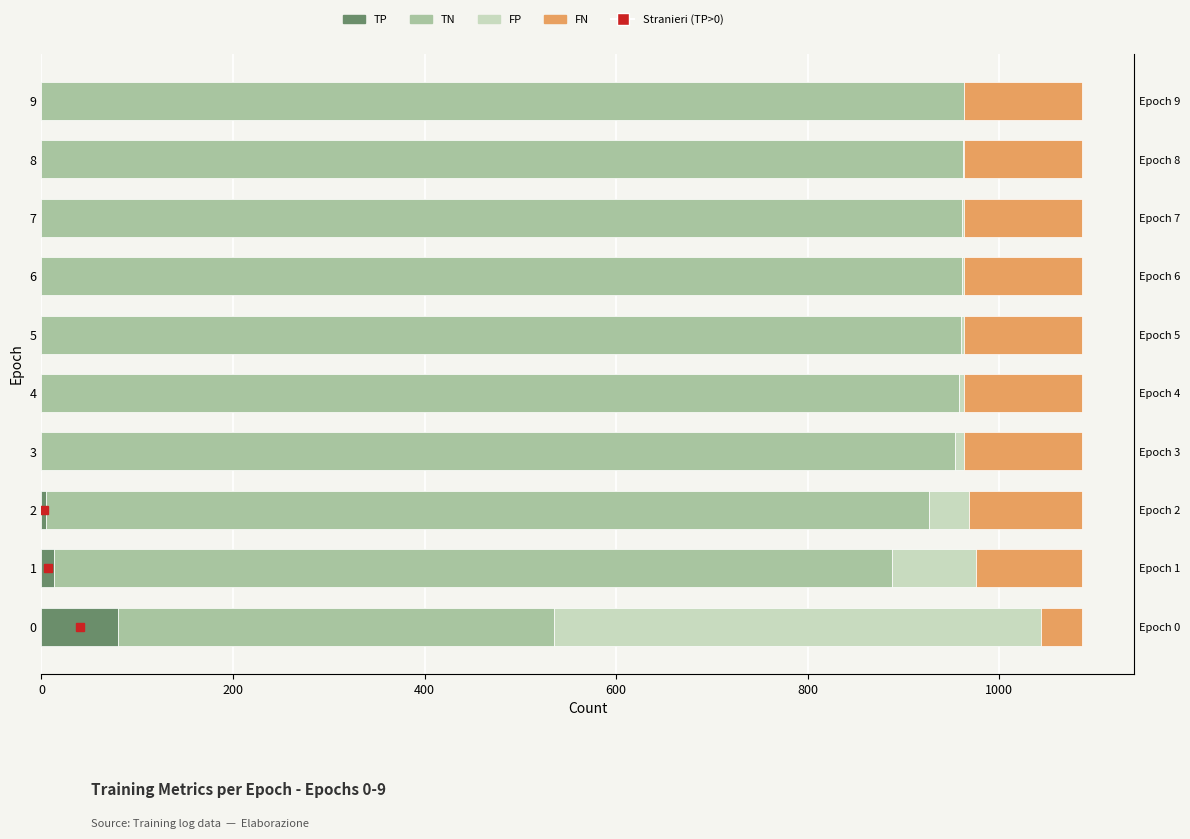

True or false: FN has a value of 123 at 8.

True